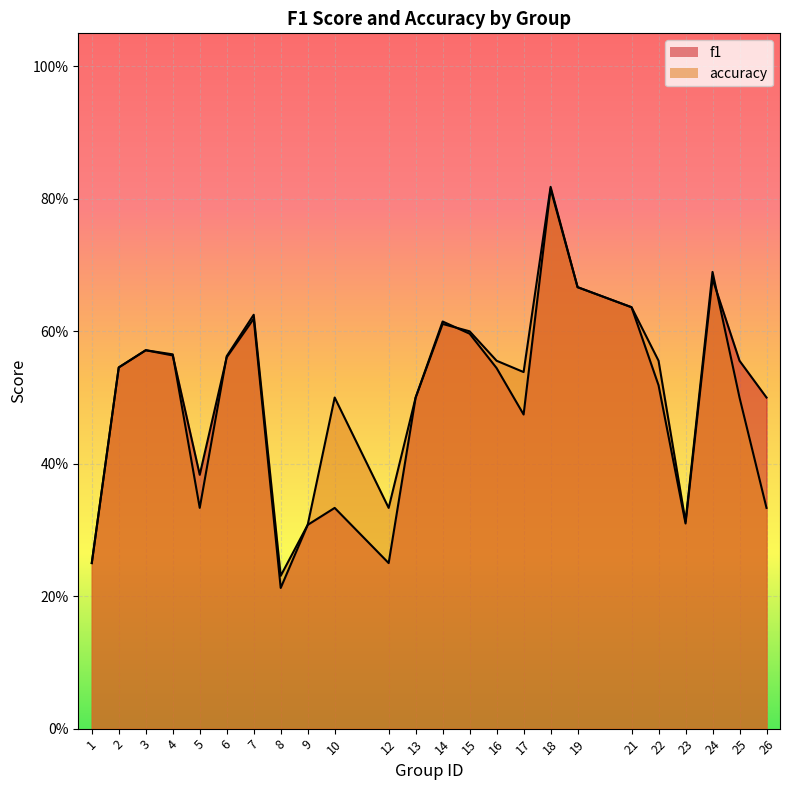

At which category is the sum across all series the highest?

18